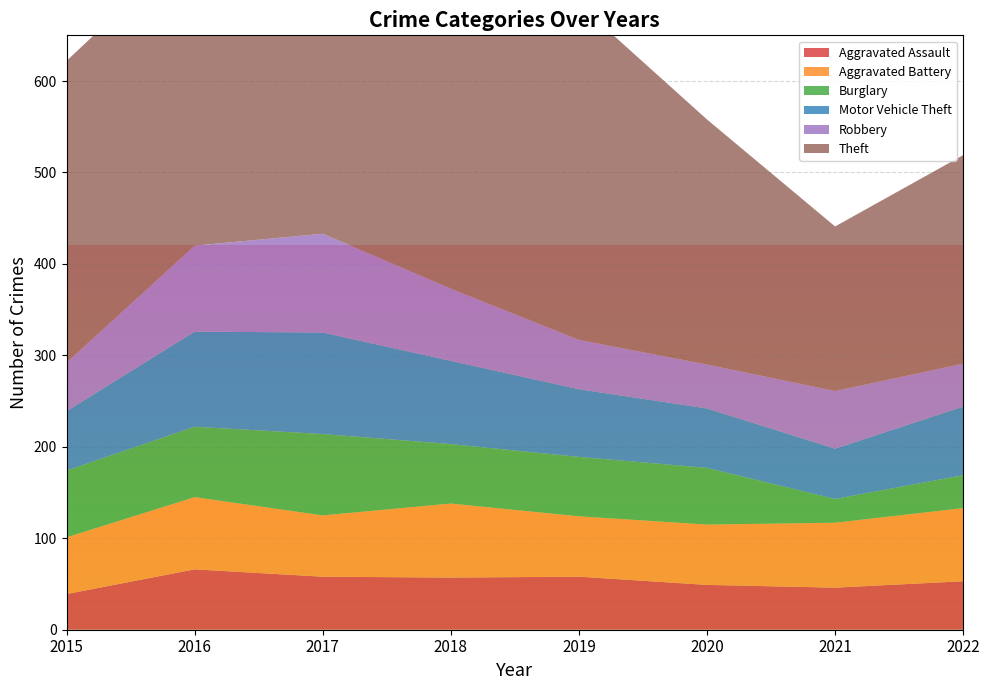

Reading right to left, what are all the values shown in this chart?

Aggravated Assault: 2022=53	2021=46	2020=49	2019=58	2018=57	2017=58	2016=66	2015=39
Aggravated Battery: 2022=80	2021=71	2020=66	2019=66	2018=81	2017=67	2016=79	2015=62
Burglary: 2022=36	2021=26	2020=62	2019=65	2018=65	2017=89	2016=77	2015=73
Motor Vehicle Theft: 2022=75	2021=55	2020=65	2019=74	2018=91	2017=111	2016=104	2015=65
Robbery: 2022=47	2021=63	2020=48	2019=54	2018=79	2017=108	2016=94	2015=53
Theft: 2022=228	2021=180	2020=268	2019=367	2018=320	2017=384	2016=334	2015=330